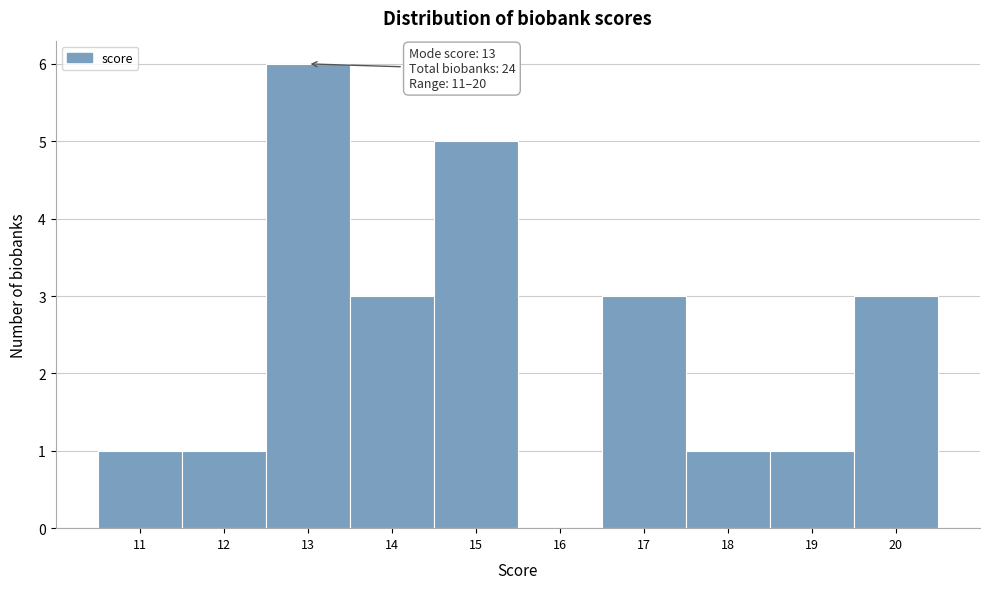

Which range on the x-axis has the tallest bar?

12.5 to 13.5